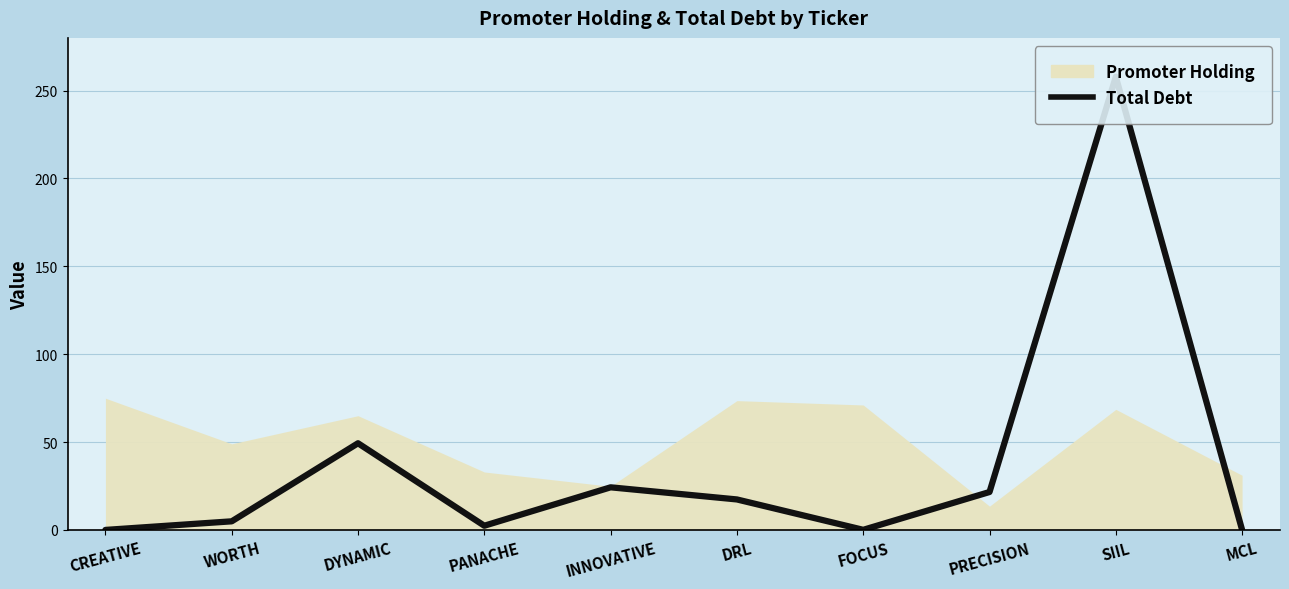

What is the change in value from CREATIVE to WORTH?

+4.9